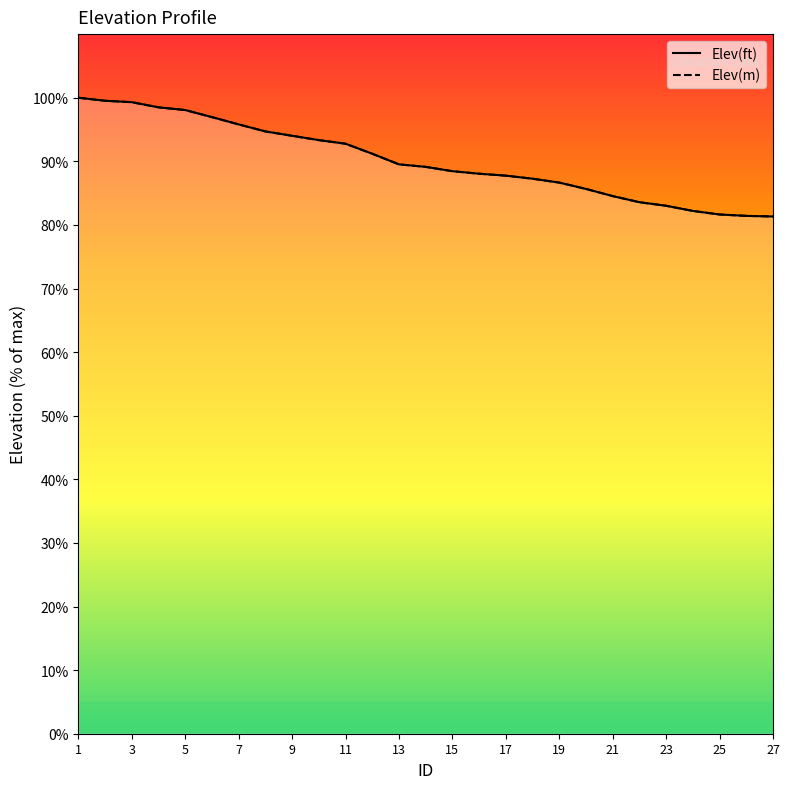

At which label does Elev(ft) first exceed 89?

1